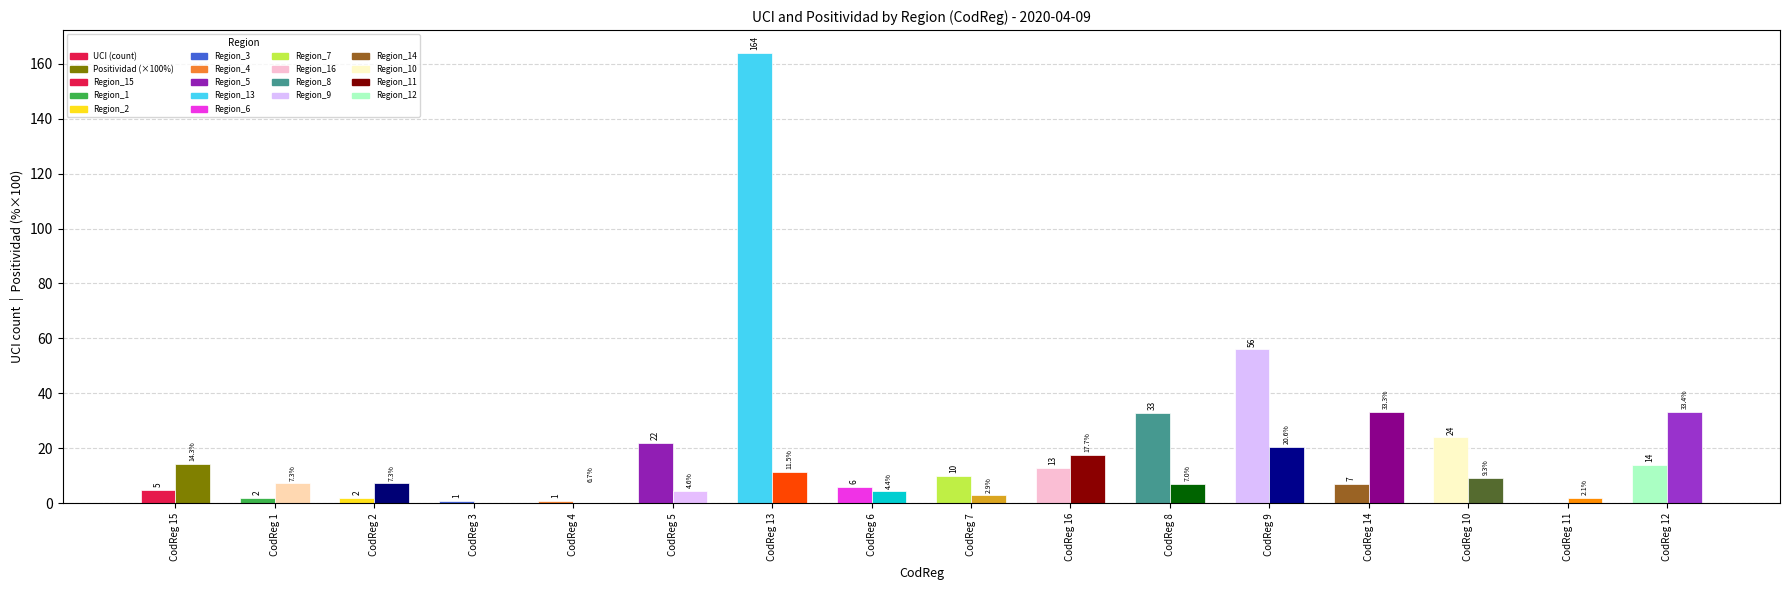

At which category does the chart reach its minimum across all series?

11